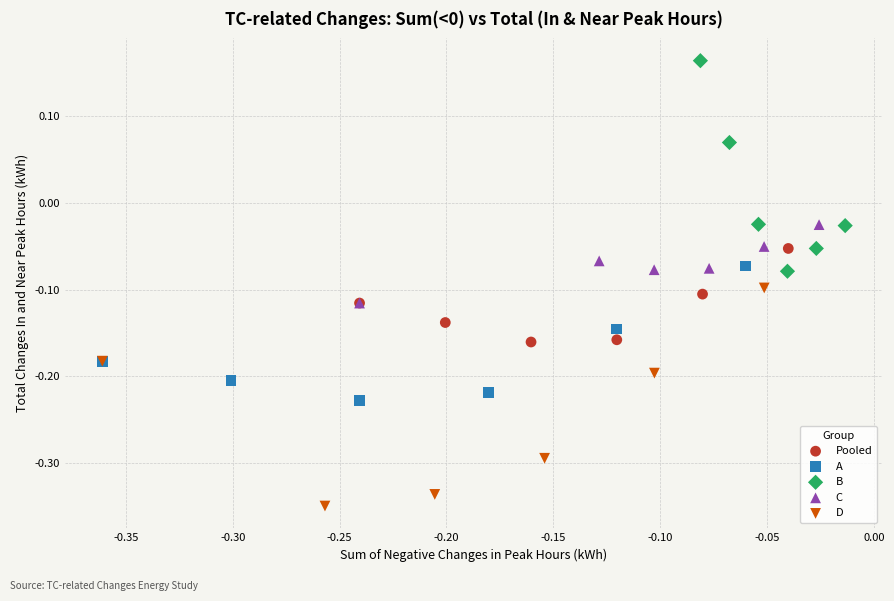

Which series reaches the maximum Y coordinate?

B